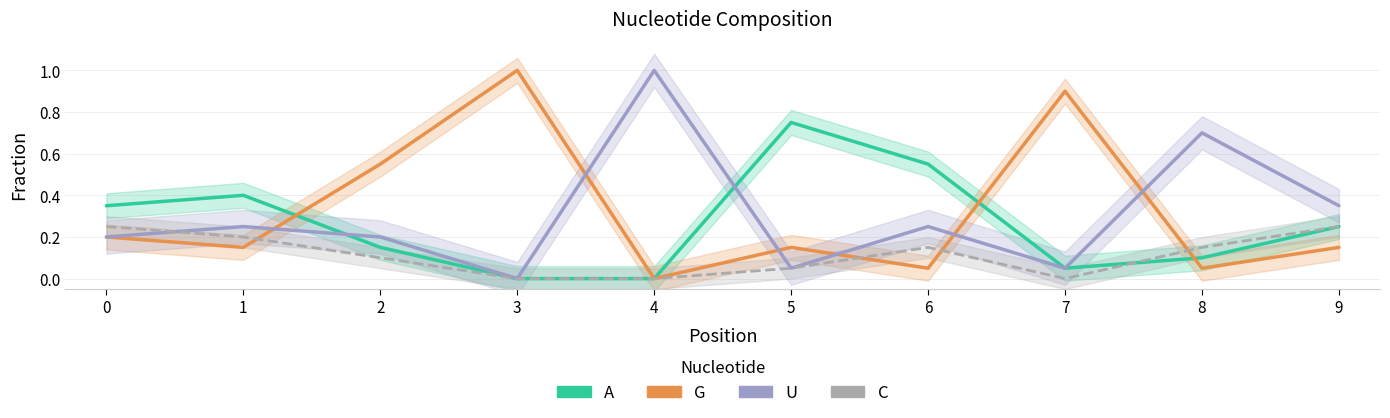

How many positive values does the C series have?

7